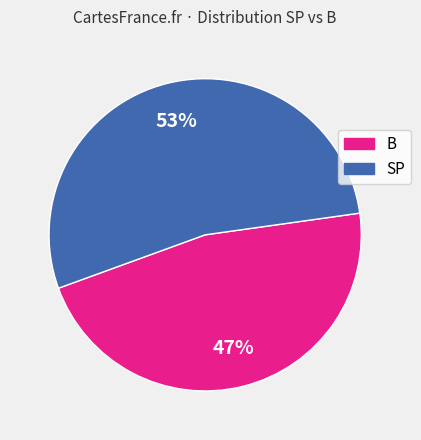

Which category has the biggest portion of the pie?

SP